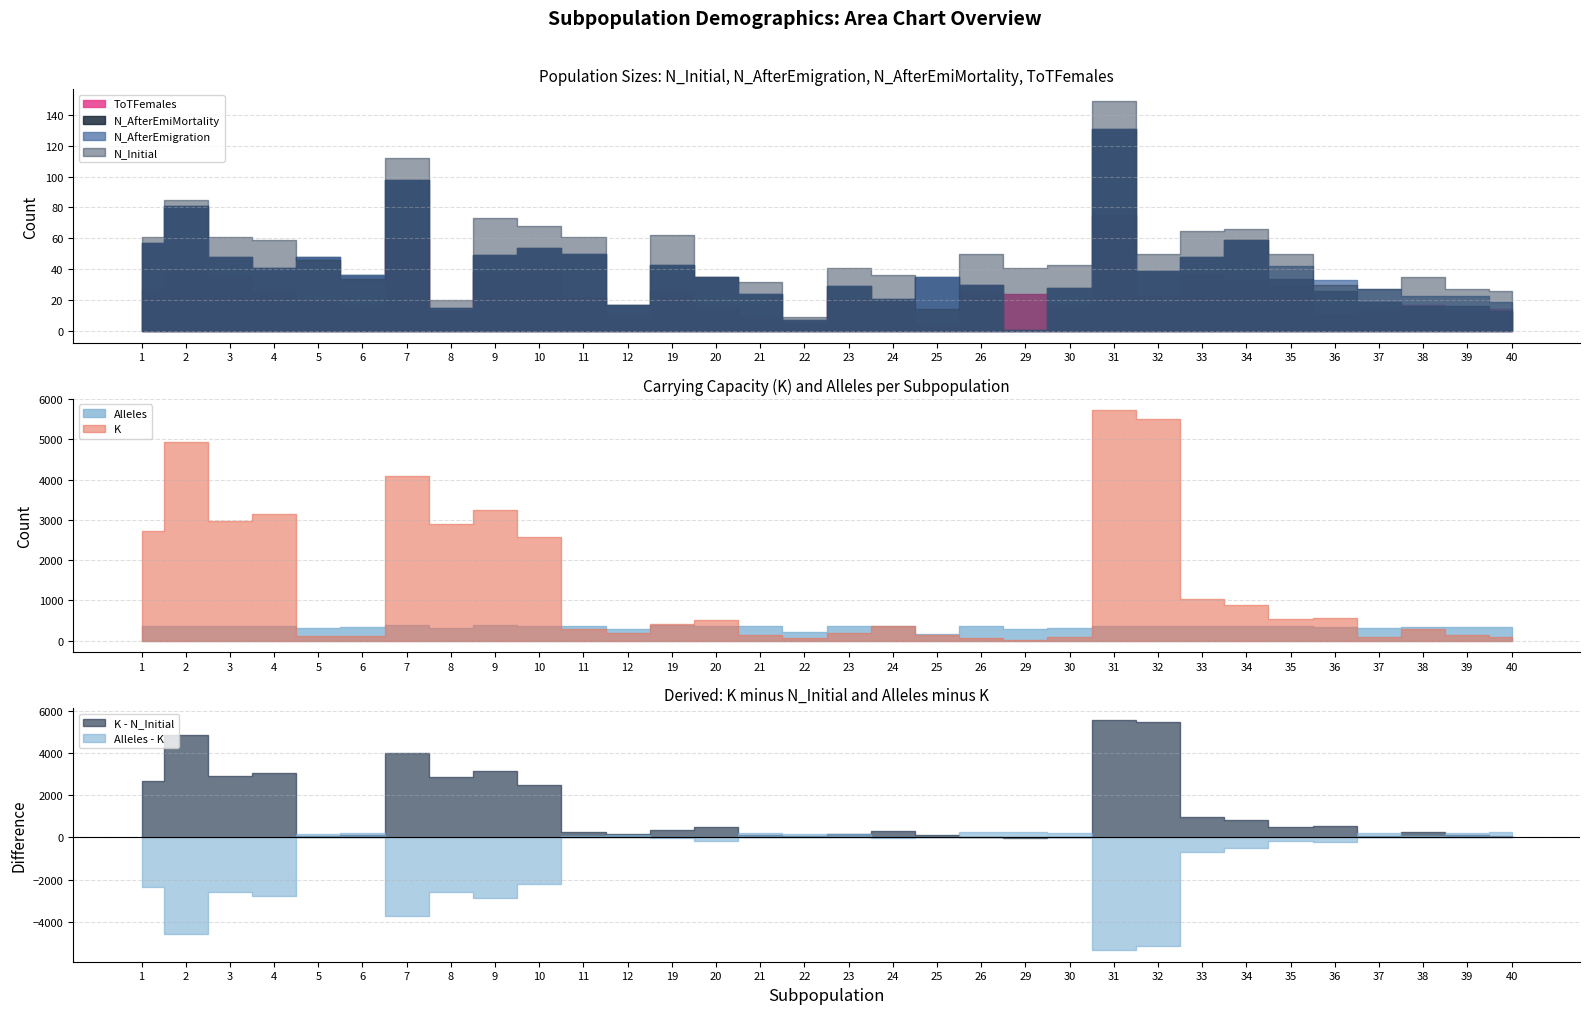

Reading left to right, what are all the values shown in this chart?

K: 1=2720	2=4930	3=2975	4=3135	5=127	6=128	7=4093	8=2909	9=3236	10=2566	11=298	12=199	19=407	20=525	21=142	22=71	23=201	24=359	25=135	26=78	29=27	30=88	31=5718	32=5515	33=1045	34=880	35=548	36=569	37=88	38=284	39=129	40=81
N_Initial: 1=61	2=85	3=61	4=59	5=46	6=34	7=112	8=20	9=73	10=68	11=61	12=17	19=62	20=35	21=32	22=9	23=41	24=36	25=14	26=50	29=41	30=43	31=149	32=50	33=65	34=66	35=50	36=30	37=27	38=35	39=27	40=26
N_AfterEmigration: 1=57	2=81	3=48	4=41	5=48	6=36	7=98	8=15	9=49	10=54	11=50	12=17	19=43	20=35	21=24	22=7	23=29	24=21	25=35	26=30	29=1	30=28	31=131	32=39	33=48	34=59	35=42	36=33	37=27	38=23	39=23	40=19
N_AfterEmiMortality: 1=57	2=81	3=48	4=41	5=48	6=36	7=98	8=15	9=49	10=54	11=50	12=17	19=43	20=35	21=24	22=7	23=29	24=21	25=35	26=30	29=1	30=28	31=131	32=39	33=48	34=59	35=34	36=26	37=19	38=16	39=16	40=13
Alleles: 1=365	2=372	3=372	4=375	5=313	6=327	7=386	8=313	9=382	10=371	11=365	12=296	19=379	20=361	21=356	22=223	23=355	24=354	25=159	26=356	29=283	30=319	31=375	32=365	33=364	34=375	35=362	36=350	37=309	38=339	39=336	40=336
ToTFemales: 1=27	2=39	3=35	4=26	5=20	6=17	7=60	8=13	9=38	10=39	11=22	12=10	19=26	20=15	21=9	22=5	23=21	24=20	25=4	26=25	29=24	30=17	31=75	32=23	33=37	34=33	35=29	36=11	37=13	38=17	39=13	40=14